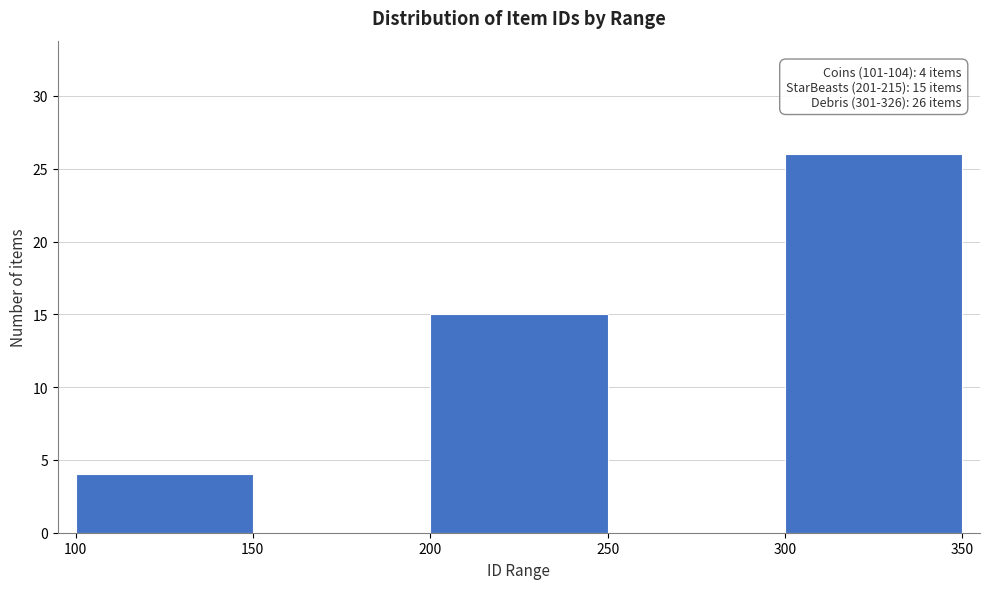

Over which range of the x-axis is the bar tallest?

300 to 350